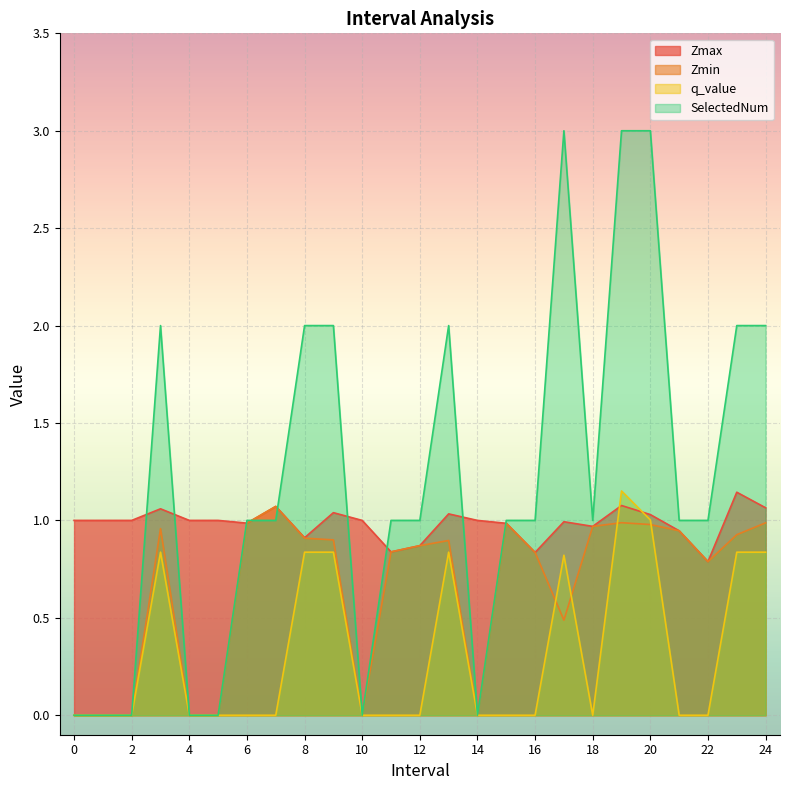

What is the spread (max minus min) of values at 4?

1.0